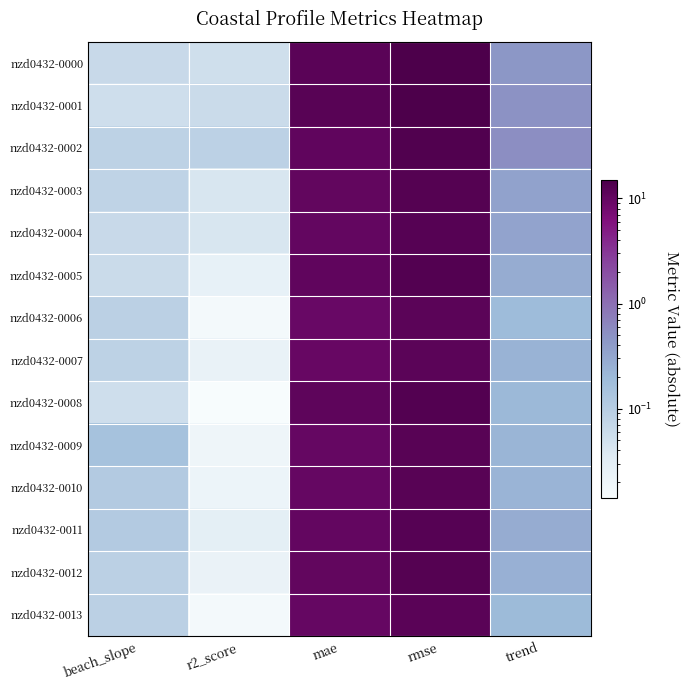

Which series has the largest range (max minus min)?

nzd0432-0001